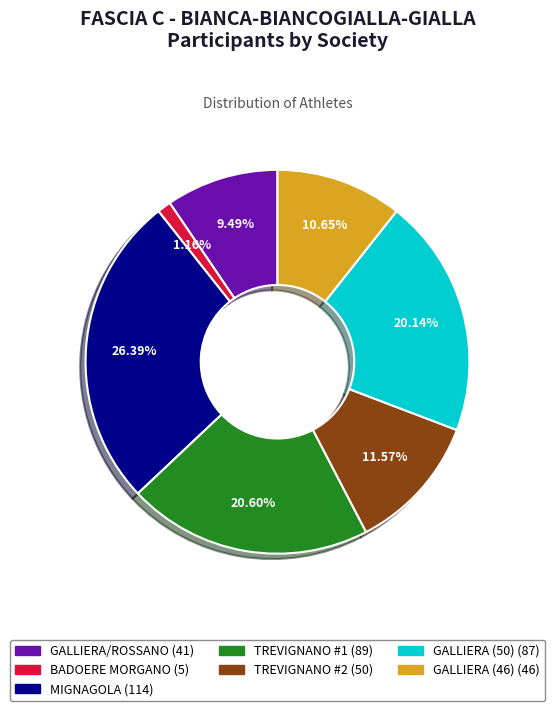

How many segments does this pie chart have?

7